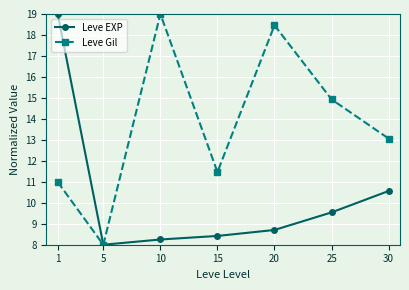

Reading left to right, extract all data points from this chart.

Leve EXP: 1=19.0	5=8.0	10=8.2	15=8.4	20=8.7	25=9.5	30=10.6
Leve Gil: 1=11.0	5=8.0	10=19.0	15=11.5	20=18.5	25=14.9	30=13.1